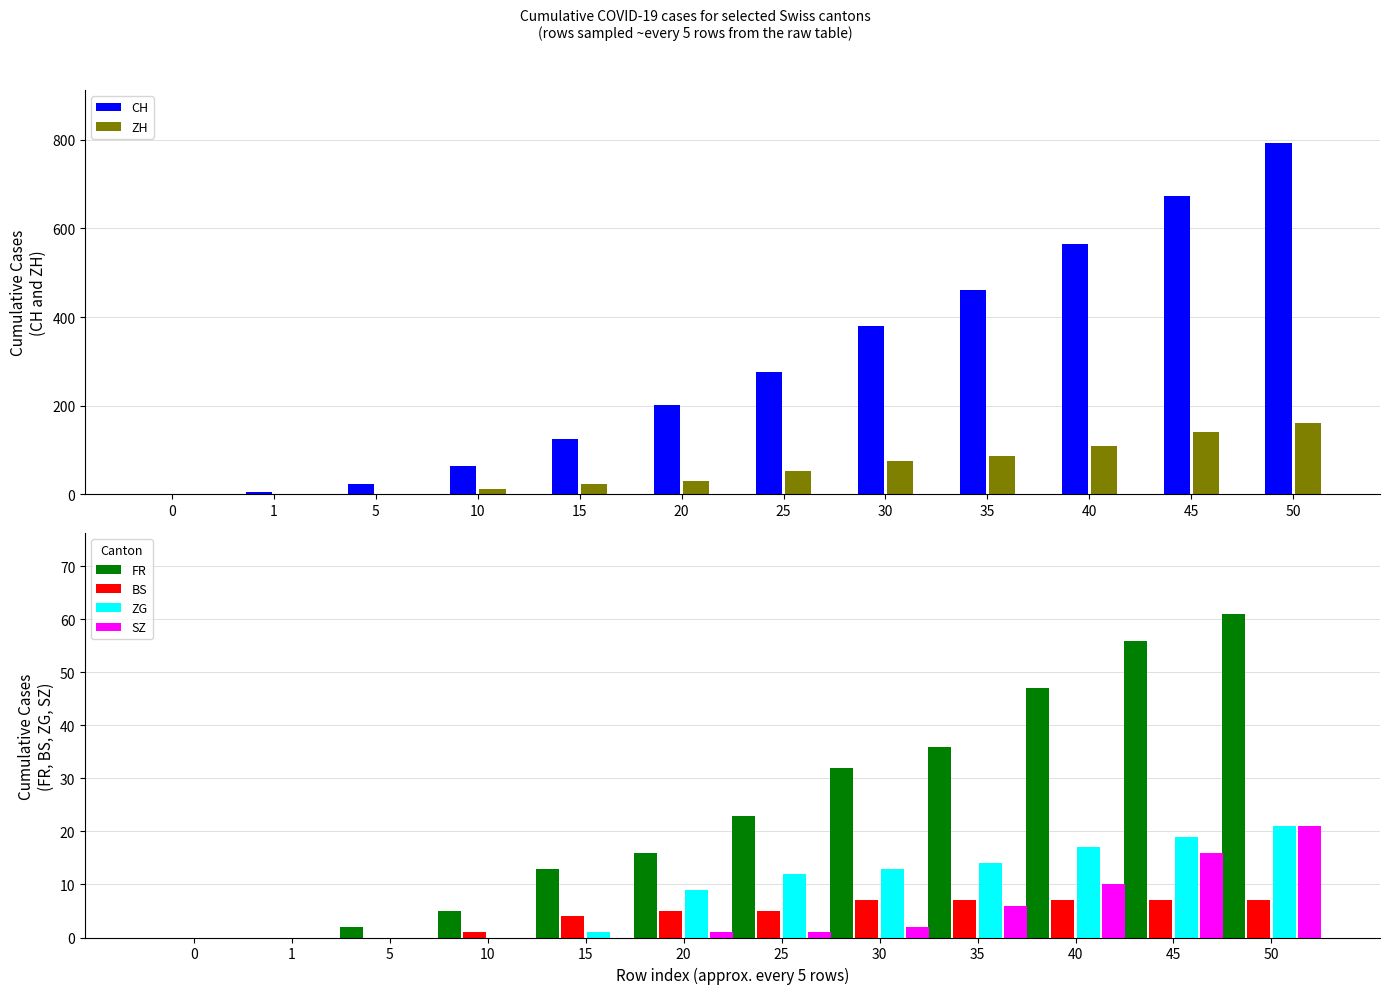

List the labels in order of SZ value, smallest first.

0, 1, 5, 10, 15, 20, 25, 30, 35, 40, 45, 50